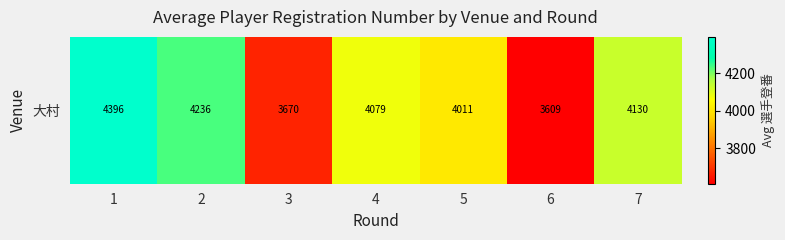

Rank the categories by value from lowest to highest.

6, 3, 5, 4, 7, 2, 1